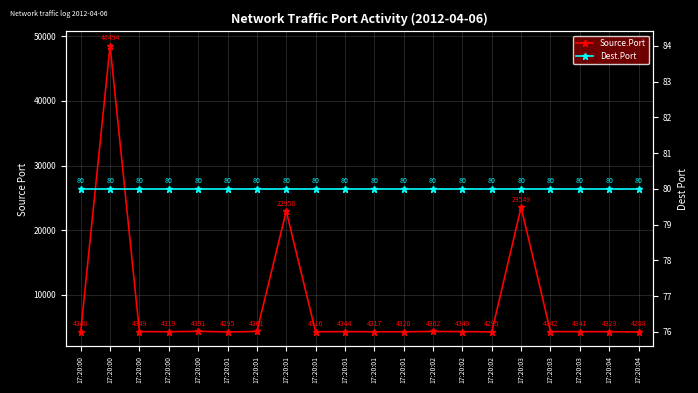

Which series changed the most between 17:20:01 and 17:20:03?

Source.Port